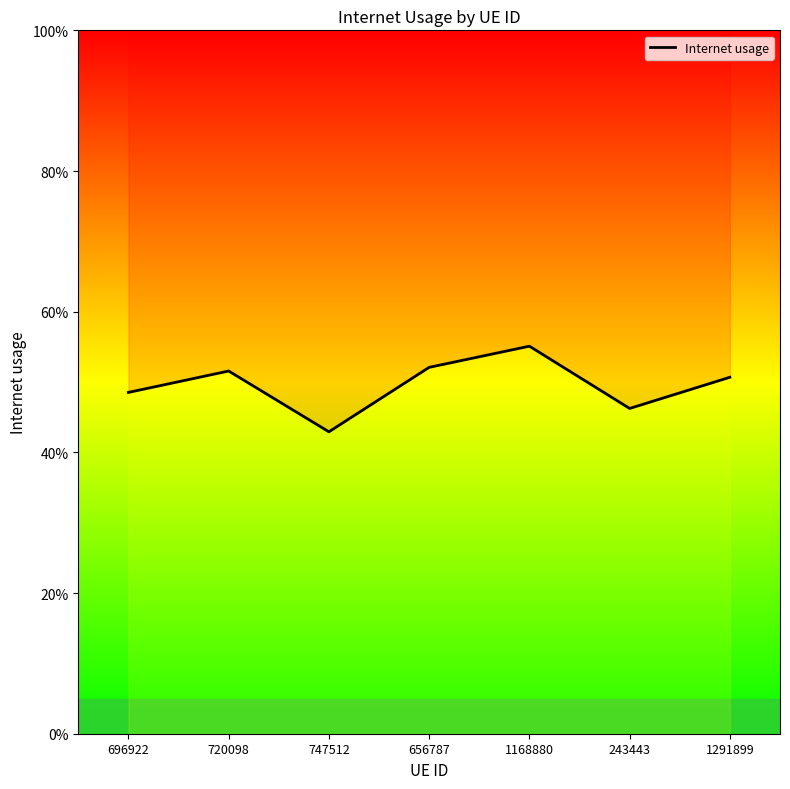

What is the sum of the values at 696922 and 656787?

1.0